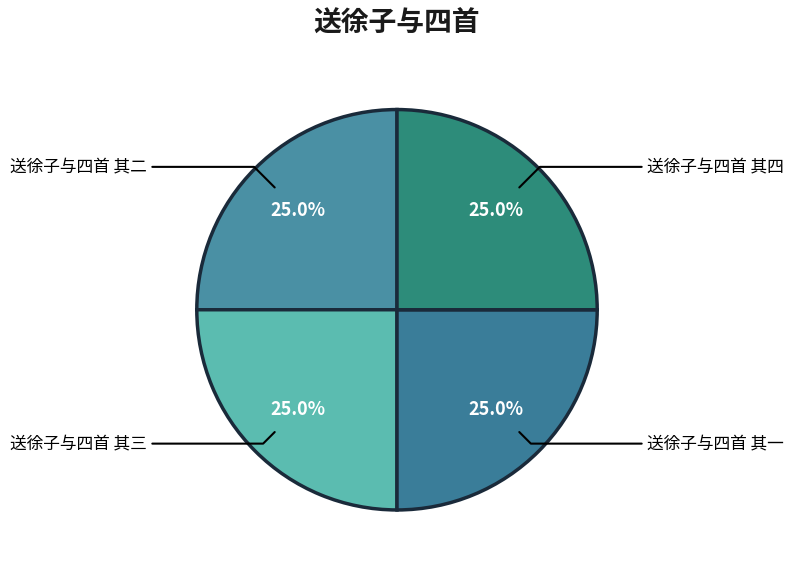

Approximately how many times larger is the value at 送徐子与四首 其一 compared to 送徐子与四首 其二?

1.0